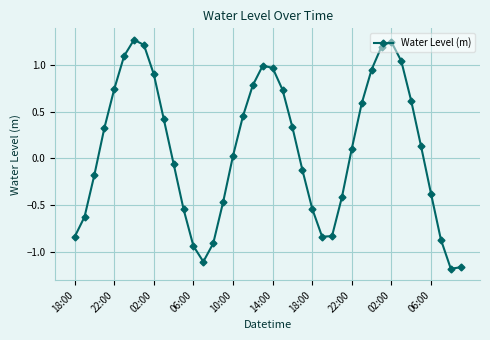

What is the difference between the maximum and minimum values?

2.5